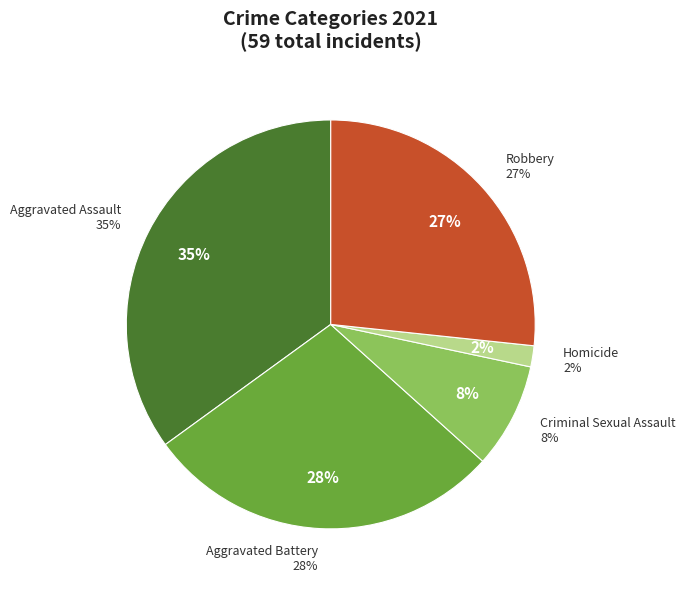

To the nearest percent, what percentage of the pie is Robbery?

27%